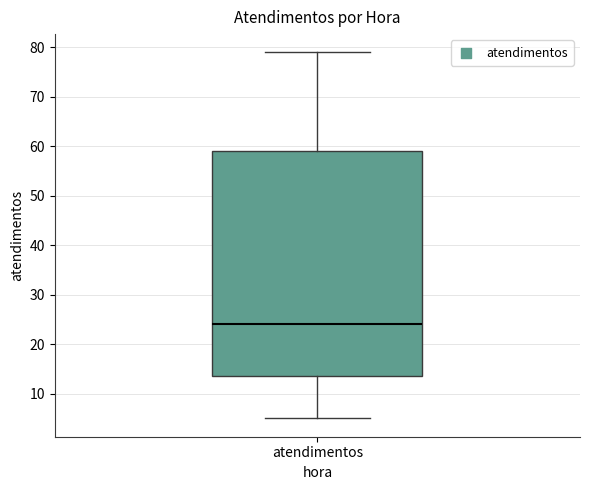

Where is the lower edge of the box for atendimentos on the y-axis? The values are not printed on the chart, so give them approximately, as read against the axis.

14